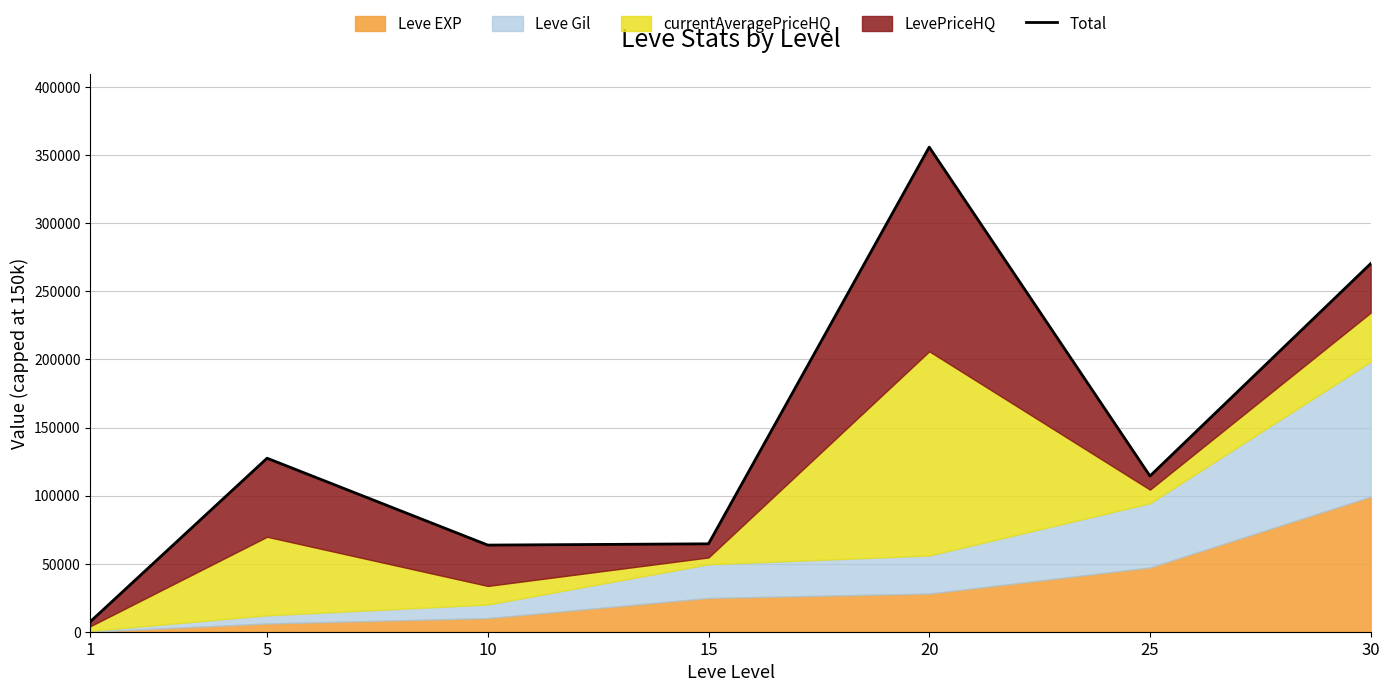

Approximately how many times larger is the value at 1 compared to 15?

0.1